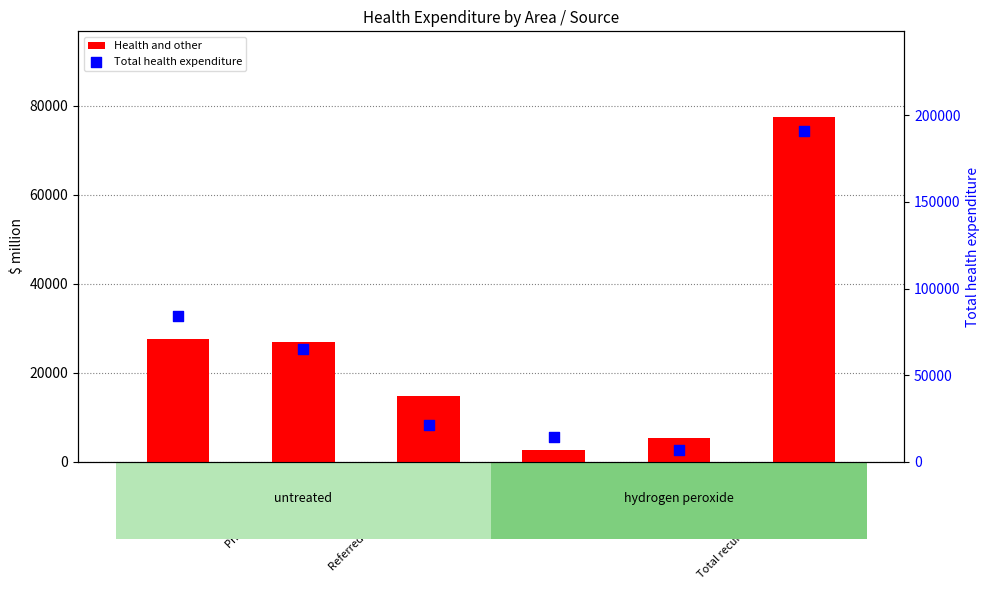

At how many categories does at least one series exceed 103260?

1